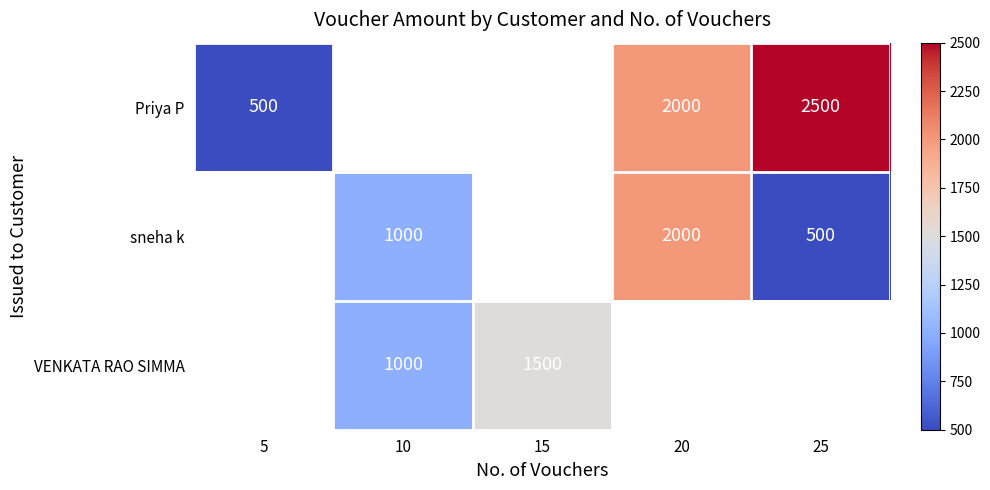

The value of Priya P at 25 is 2500. True or false?

True